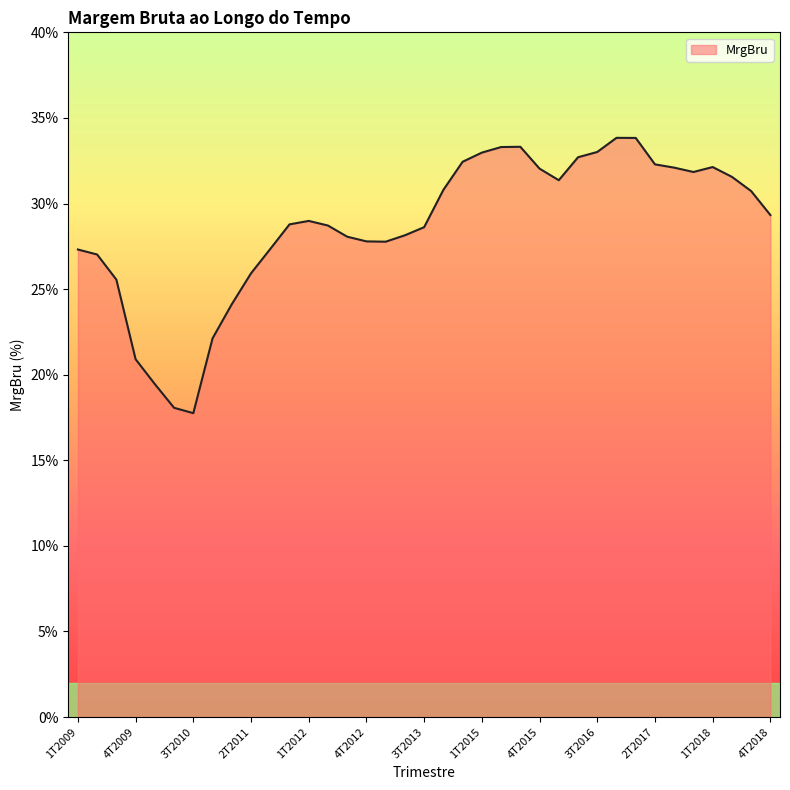

What is the maximum value shown in the chart?

33.8